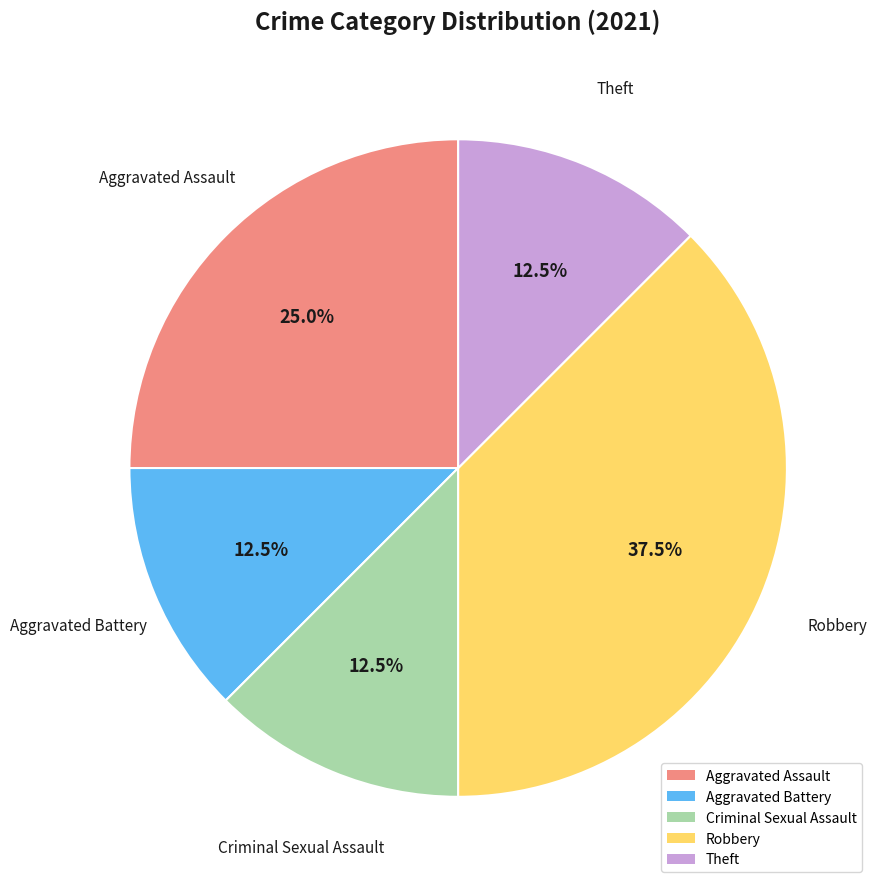

The Aggravated Battery slice represents 21% of the pie. True or false?

False